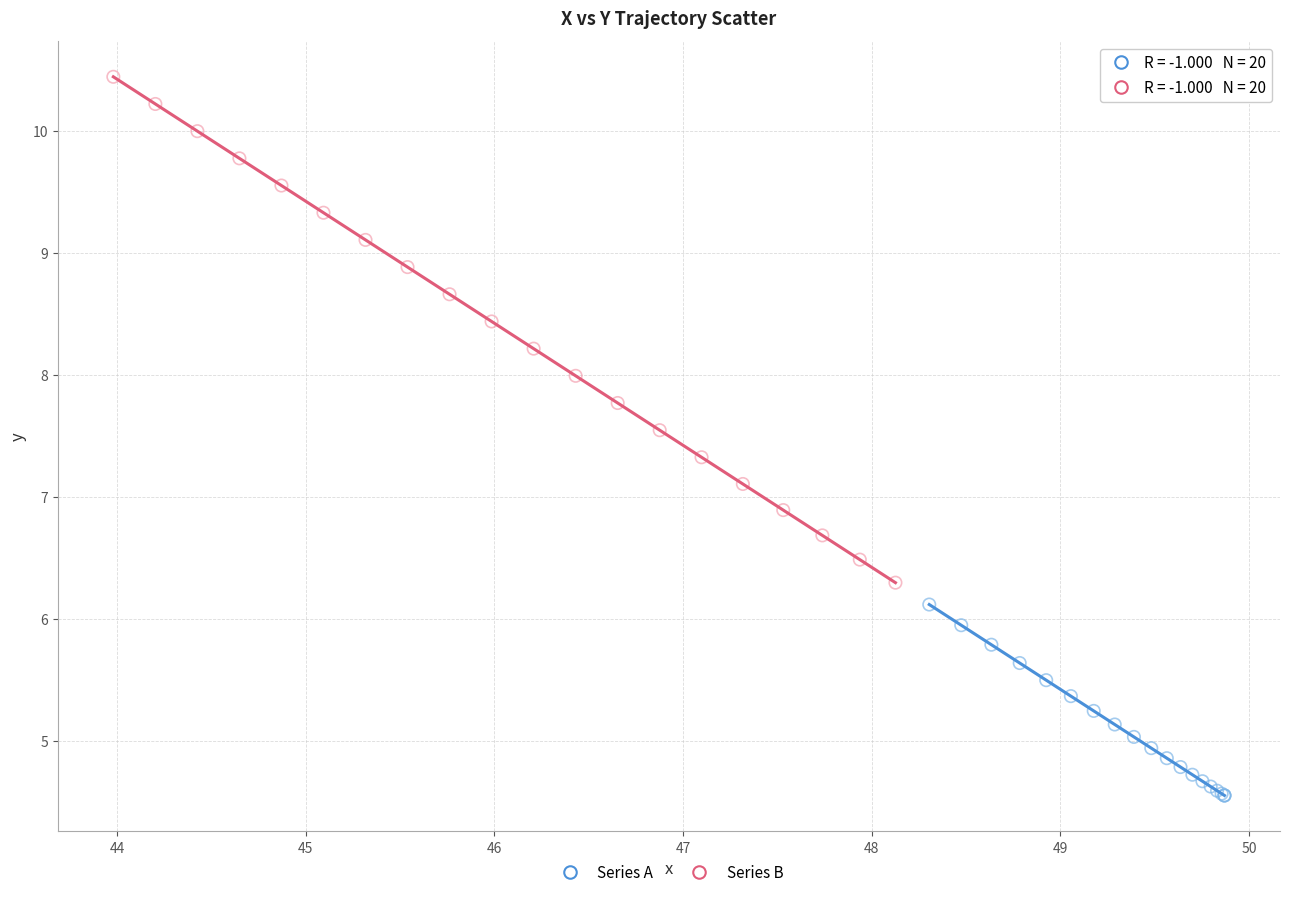

Which series reaches the maximum Y coordinate?

Series B